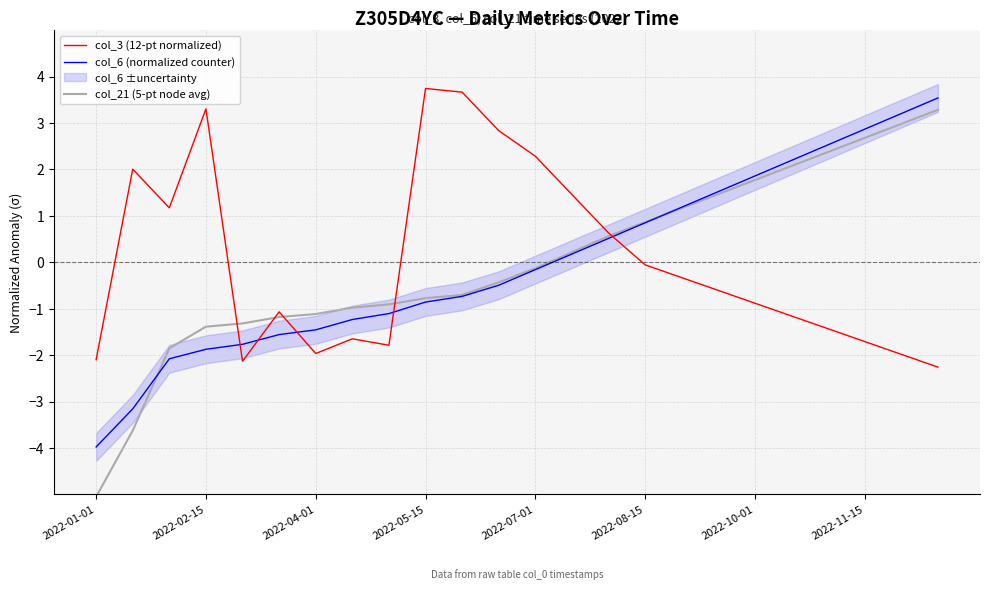

What value does the col_3 (12-pt normalized) series have at 23?

-2.3